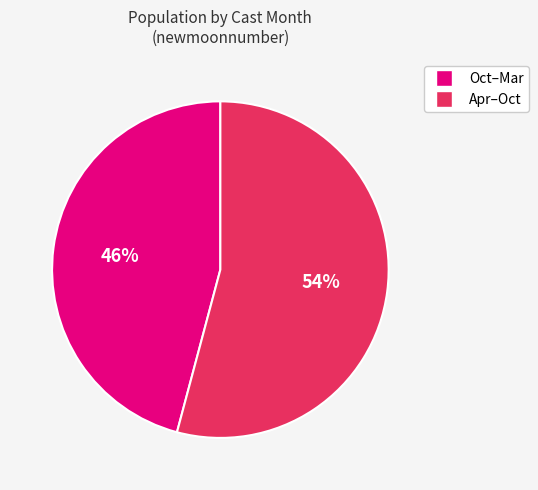

Is there a majority slice in this chart?

Yes